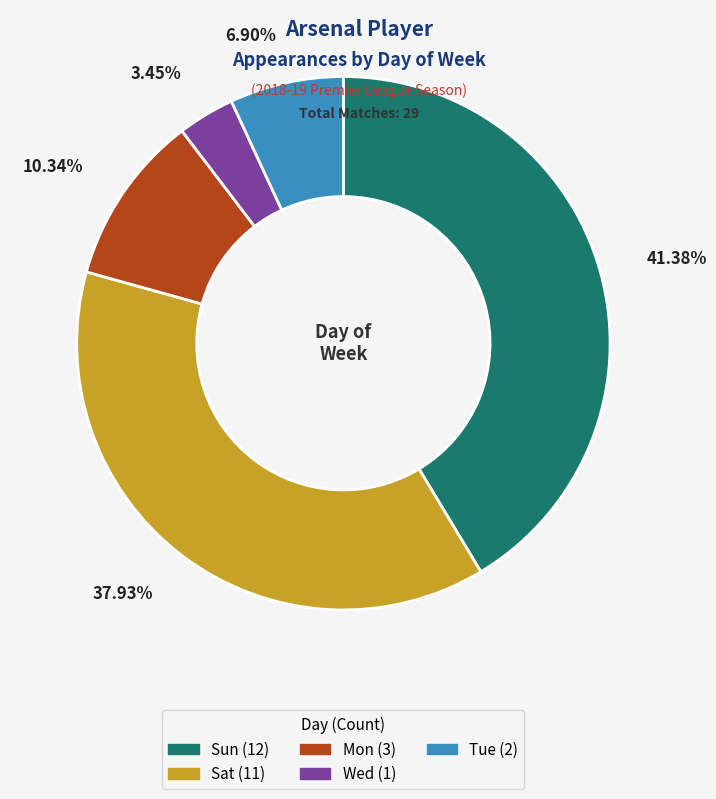

Combined, do Mon and Sat account for over 50%?

No